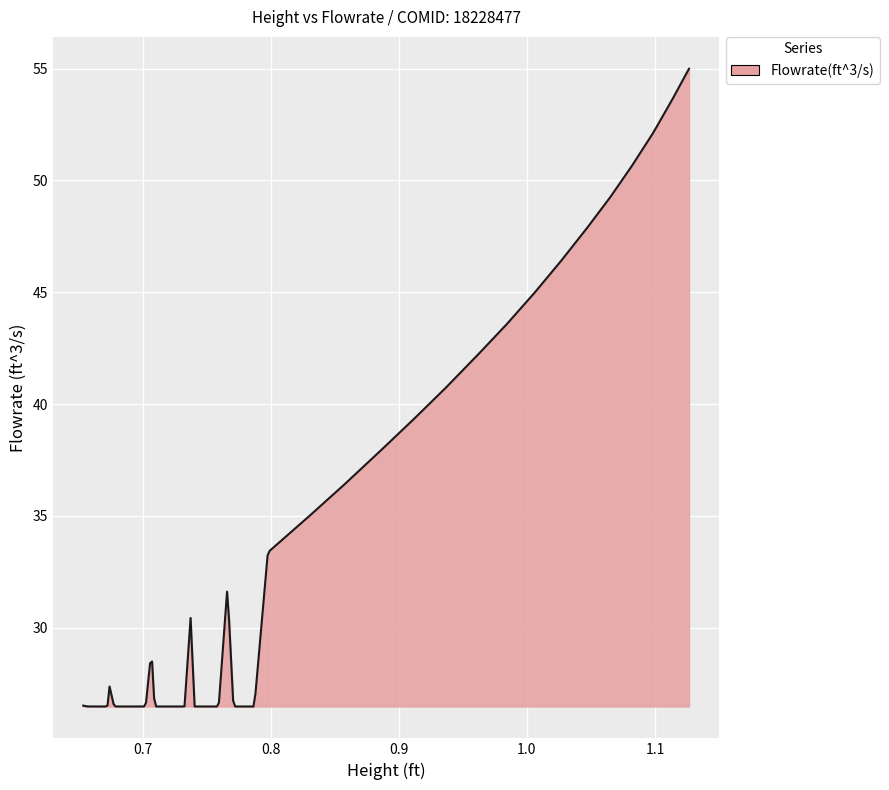

What is the maximum value shown in the chart?

55.0